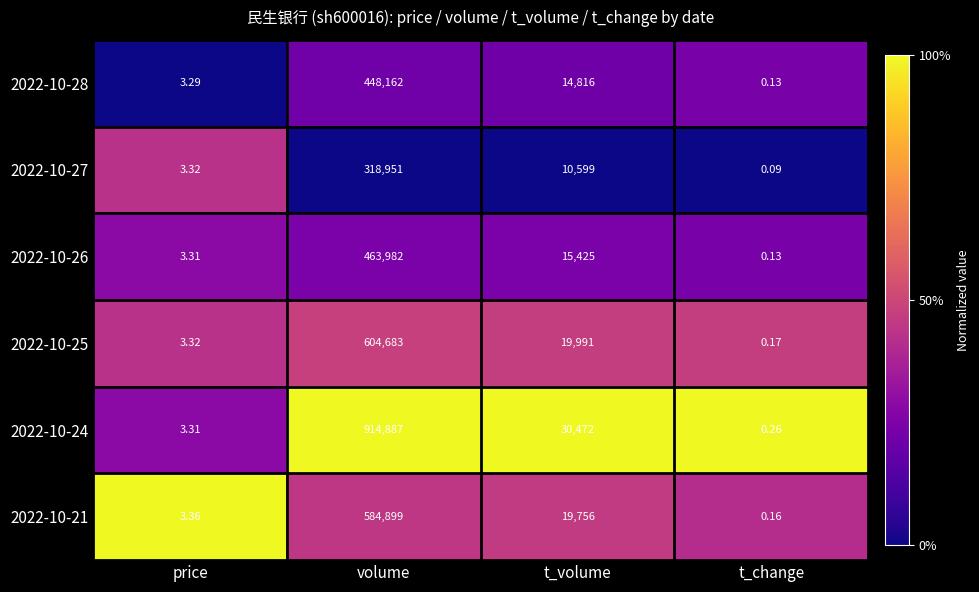

Where does the 2022-10-21 series first go above 19756?

volume